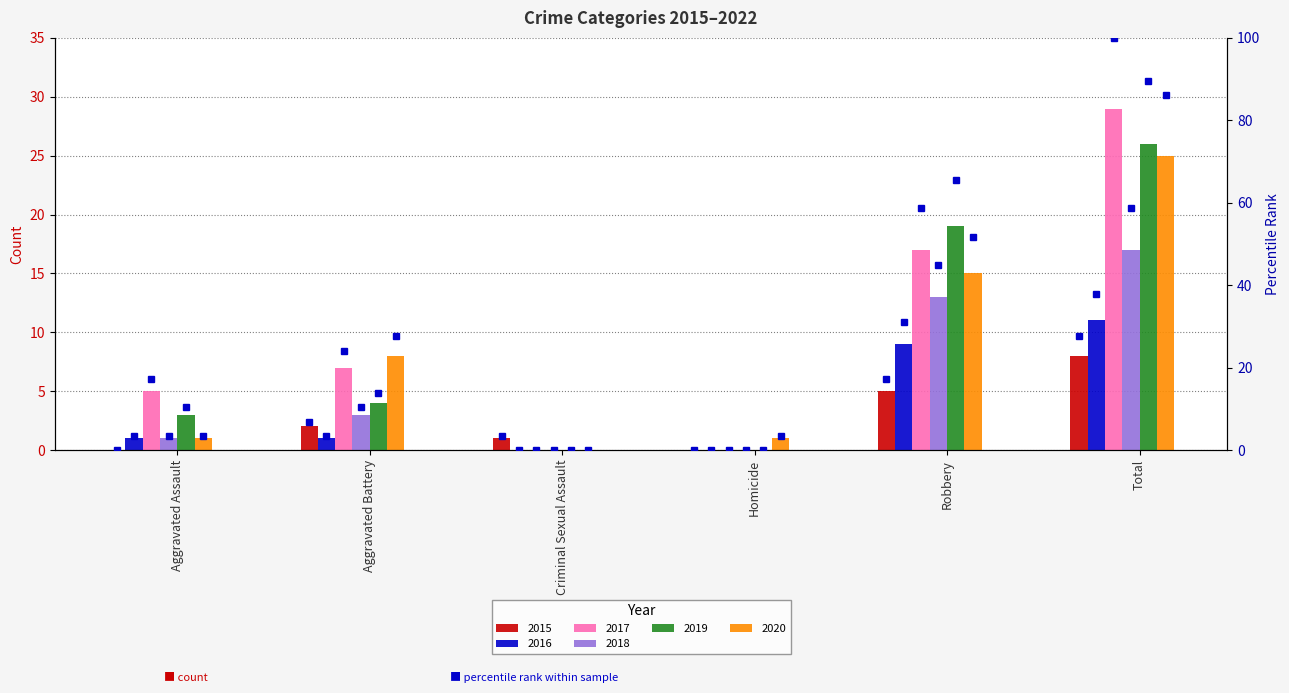

How many data points does each series have?

6